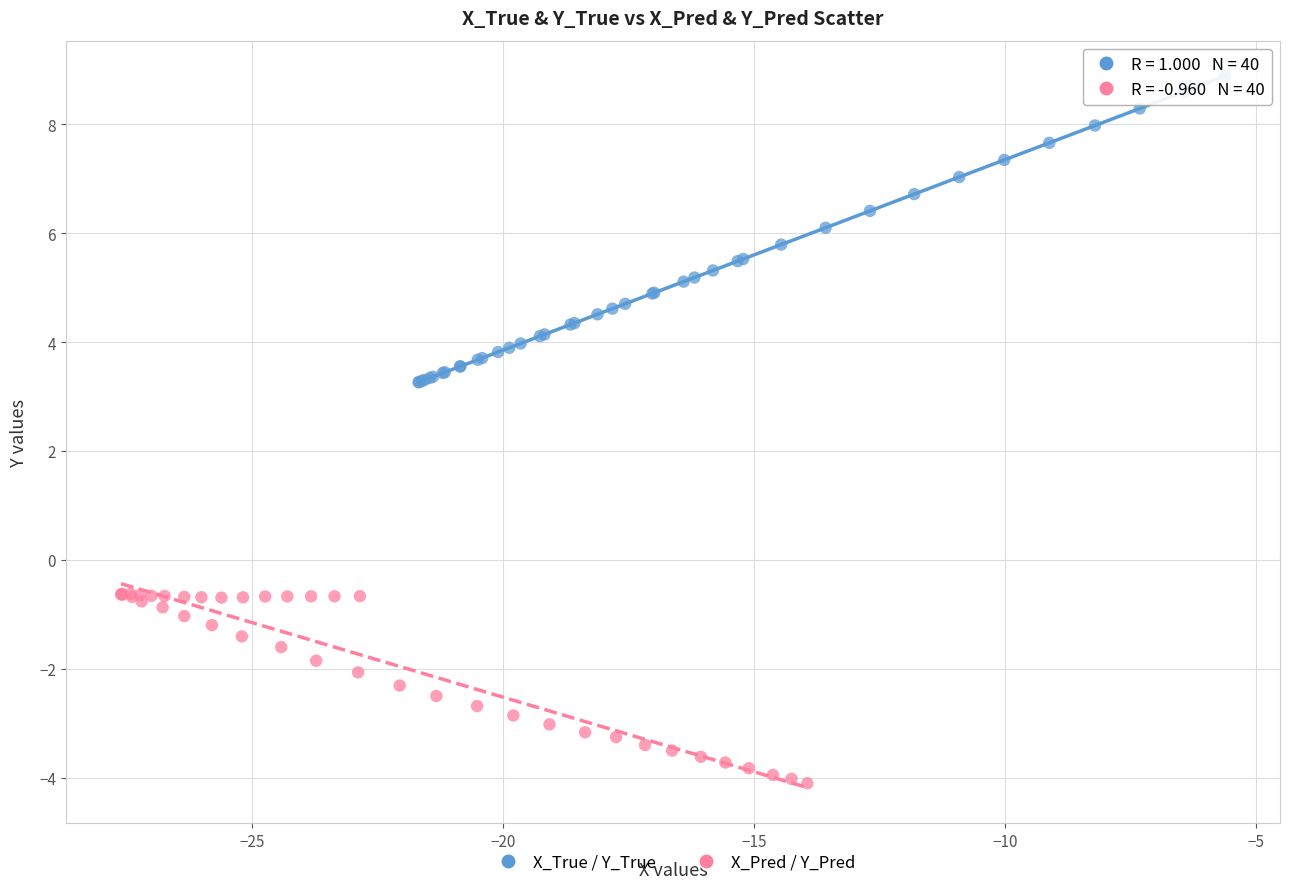

Which series has the largest Y range (max minus min)?

X_True / Y_True